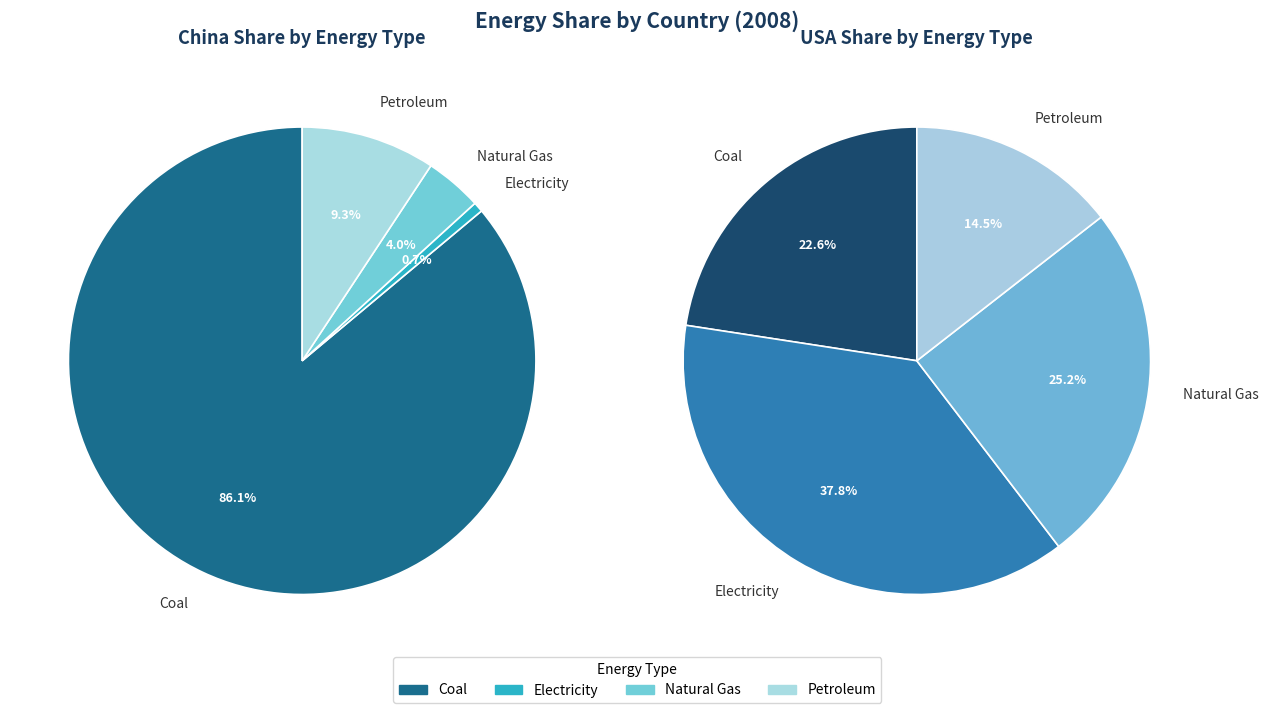

What is the smallest slice in the pie chart?

Electricity